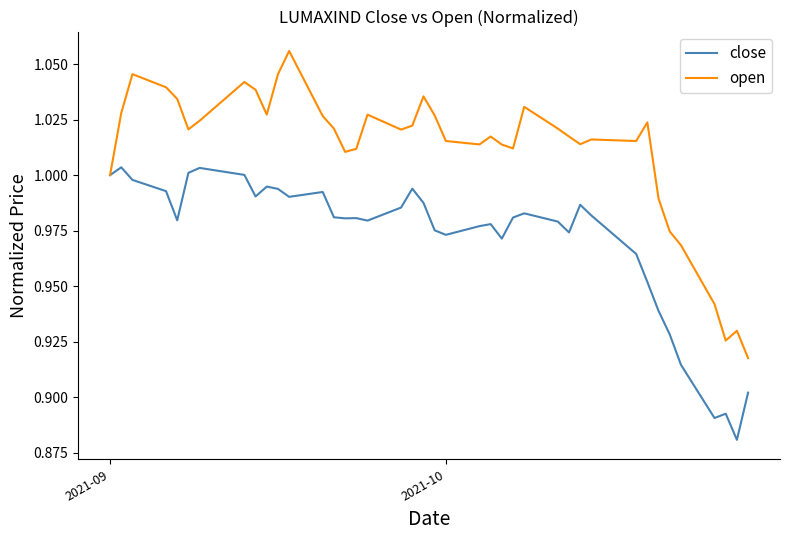

Is this an area chart (filled region under the line)?

No